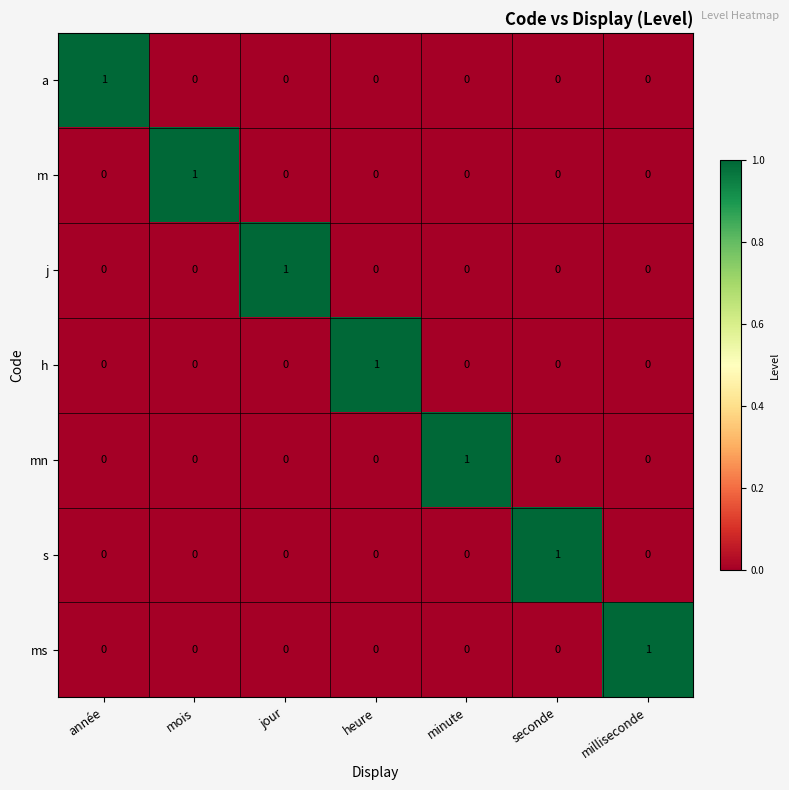

At how many categories does at least one series exceed 0?

7